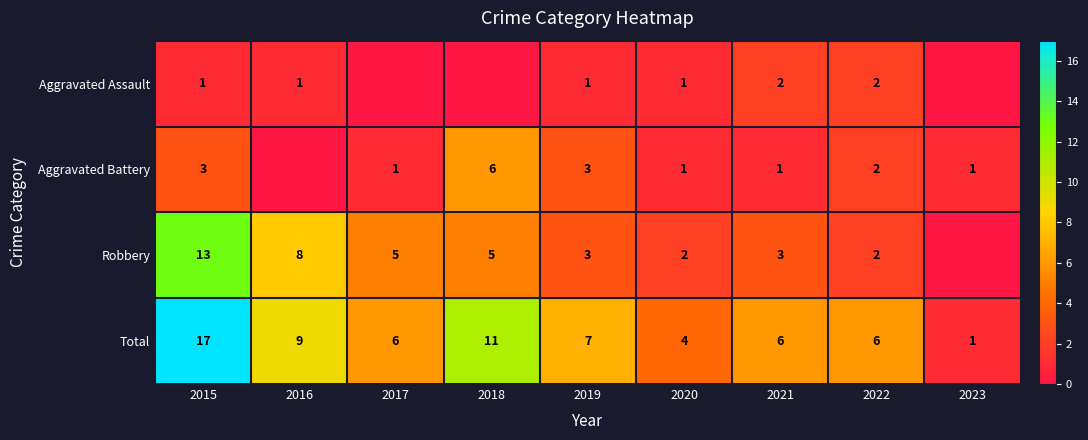

Rank the series at 2021 from highest to lowest value.

Total, Robbery, Aggravated Assault, Aggravated Battery